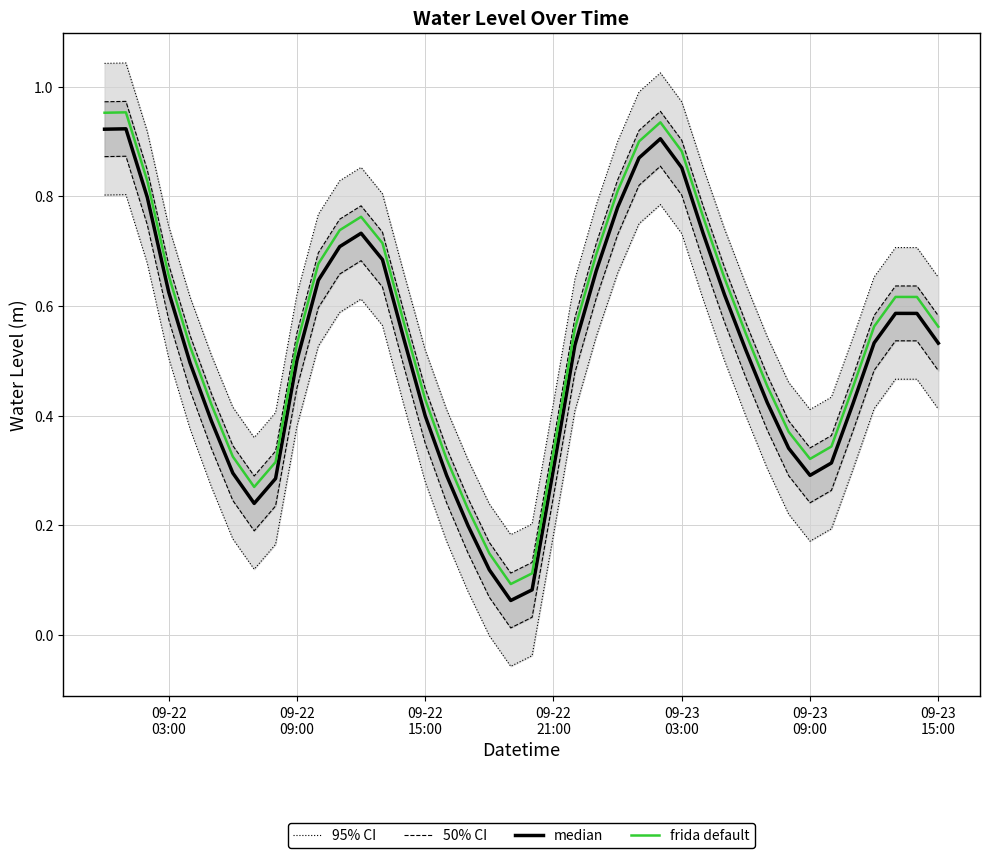

In 50% CI, how many points are higher than both neighbors (excluding endpoints)?

4